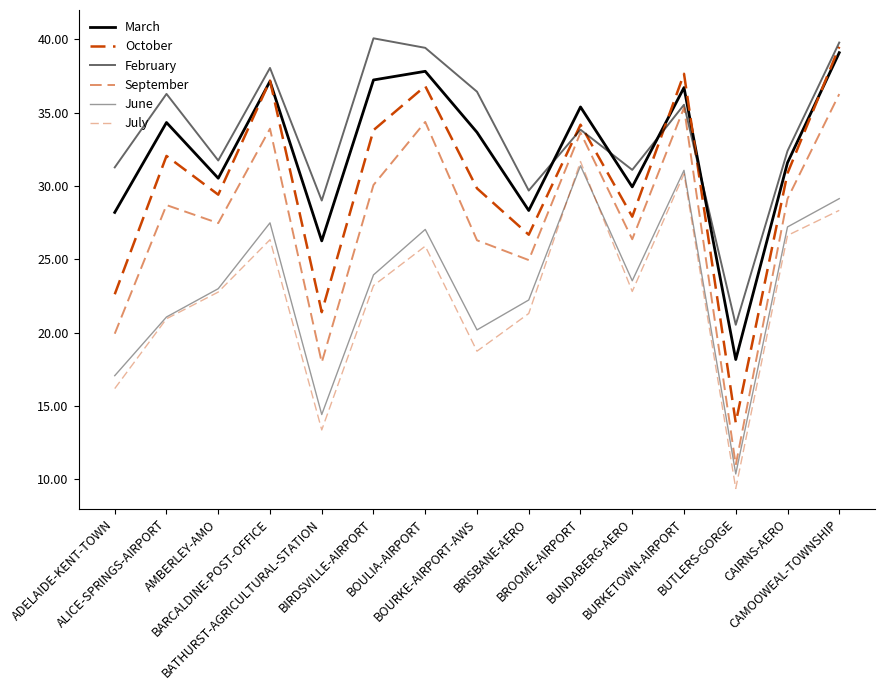

How many lines are shown in the chart?

6